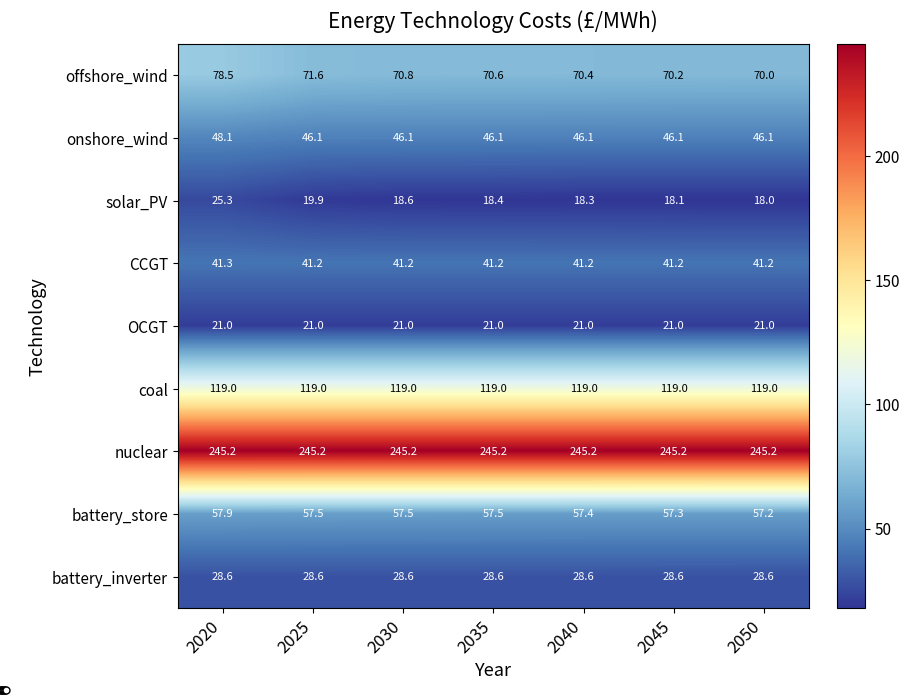

What is the sum of all battery_store values?

402.3